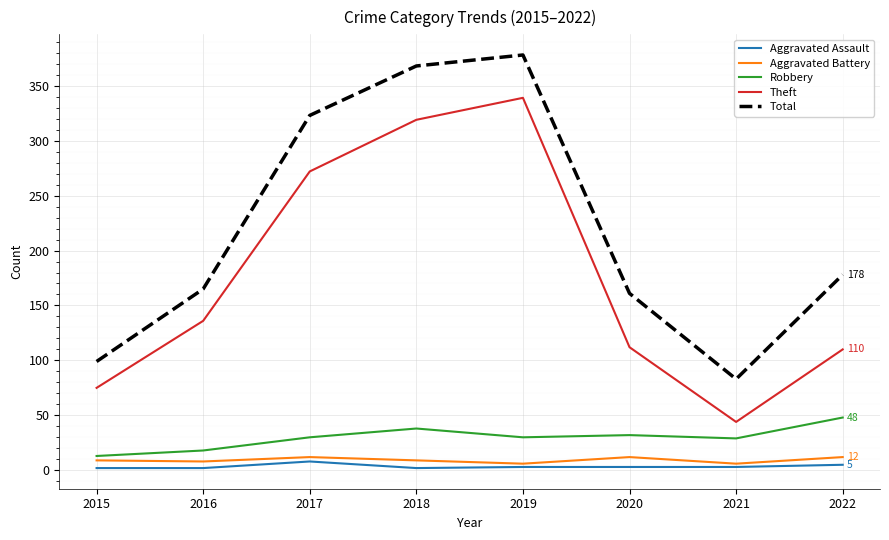

True or false: Total and Aggravated Assault cross at least once.

False